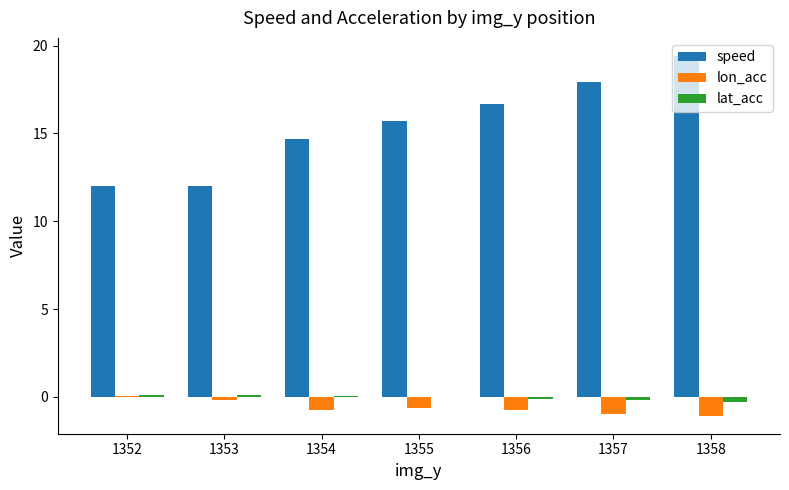

The value of speed at 1353 is 2.6. True or false?

False